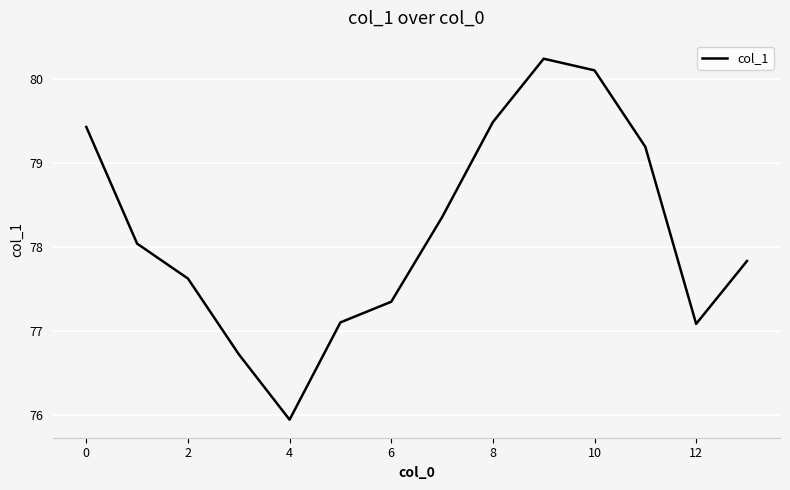

What is the maximum value shown in the chart?

80.2